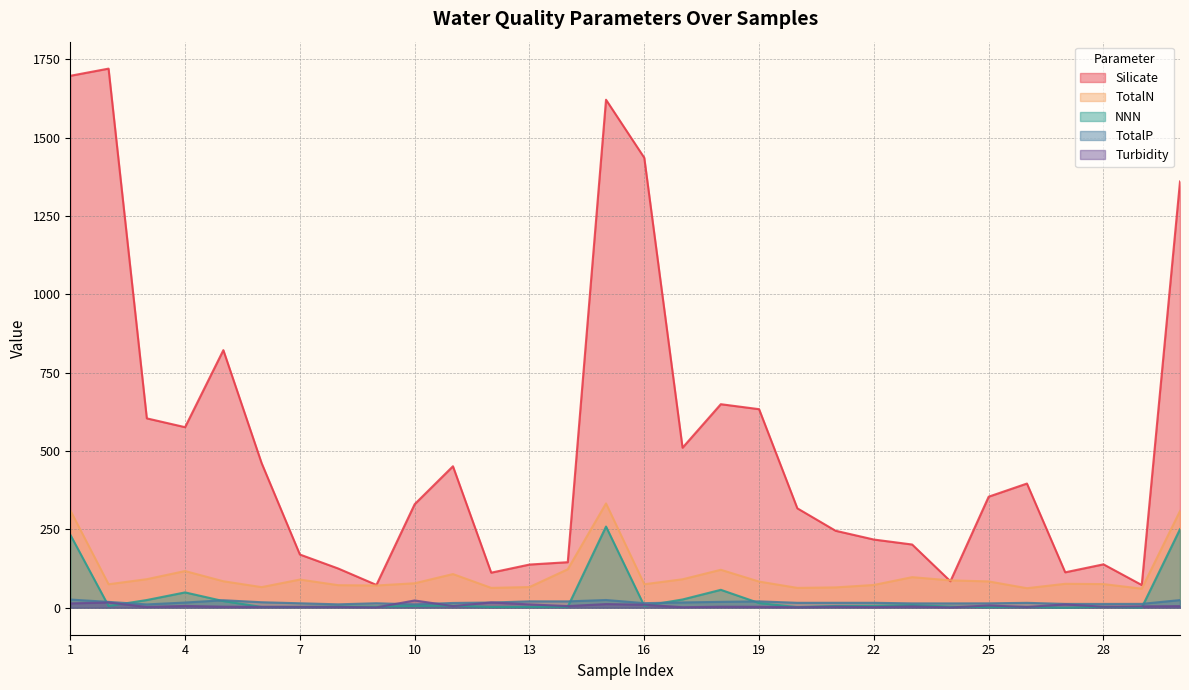

Which series changed the most between 3 and 28?

Silicate